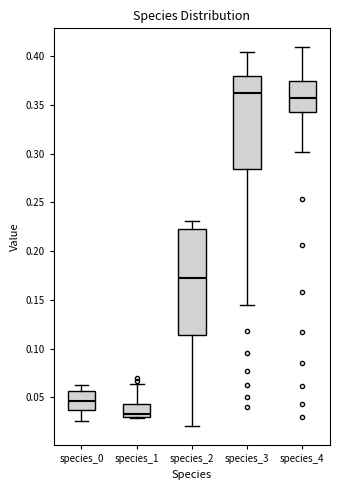

Reading left to right, transcribe this box plot: for each box, give where its median line is, the range the box spans, and where its two whiskers end, as read against the y-axis. The values are not printed on the chart, so give them approximately, as read against the axis.

species_0: median 0.045, box 0.035 to 0.055, whiskers 0.025 to 0.065
species_1: median 0.035, box 0.030 to 0.045, whiskers 0.030 (just below the box's lower edge) to 0.065
species_2: median 0.175, box 0.115 to 0.225, whiskers 0.020 to 0.230
species_3: median 0.360, box 0.285 to 0.380, whiskers 0.145 to 0.405
species_4: median 0.355, box 0.345 to 0.375, whiskers 0.300 to 0.410